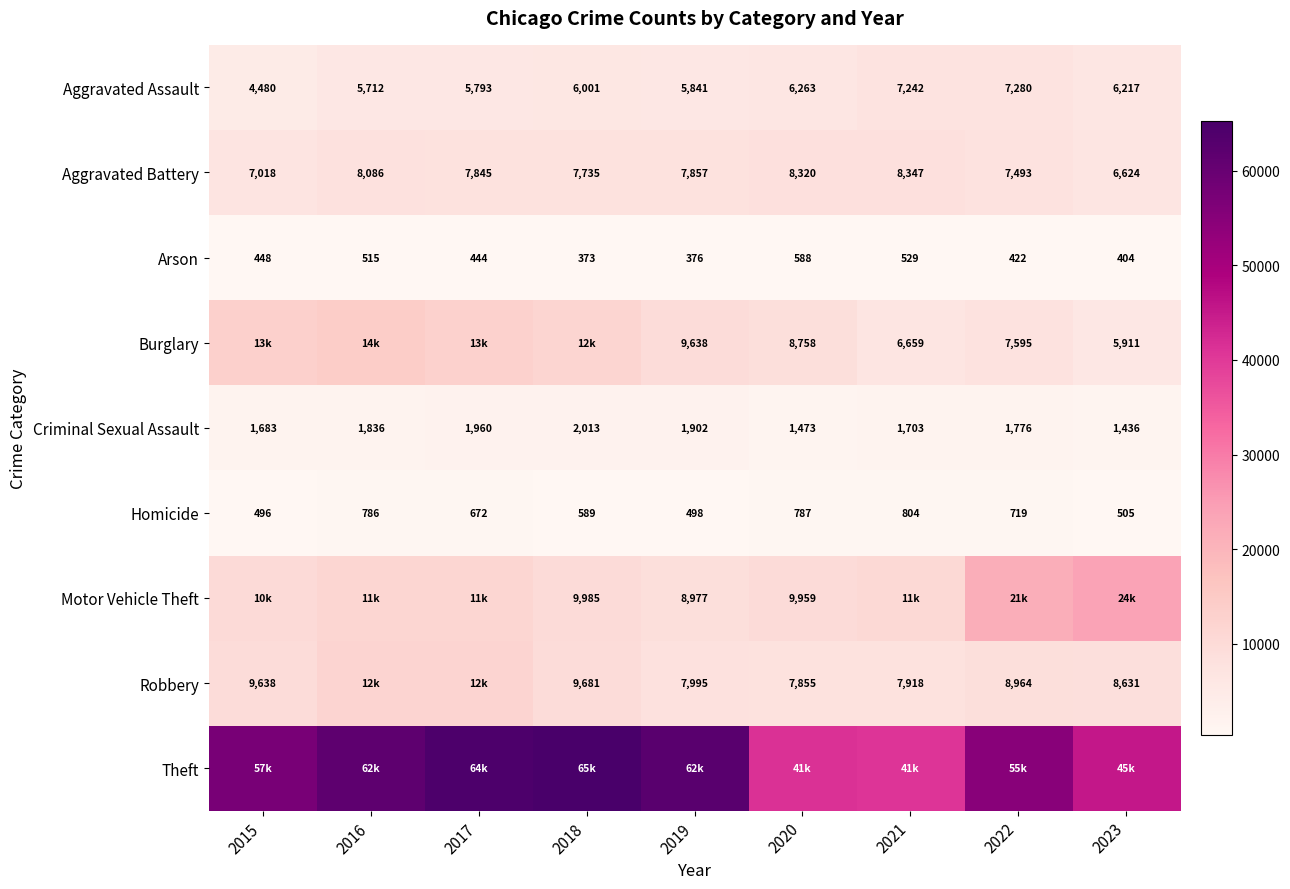

Where is Homicide nearest to the value 650?

2017